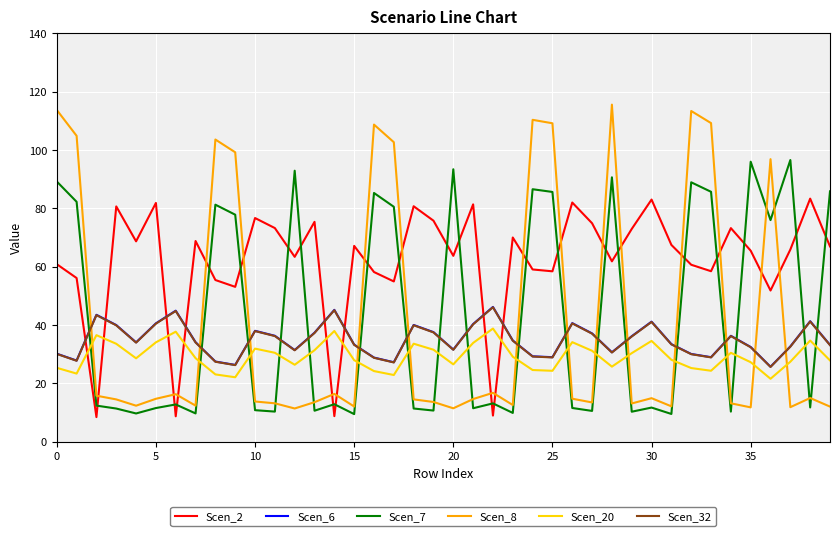

What is the minimum value for Scen_32?

25.6